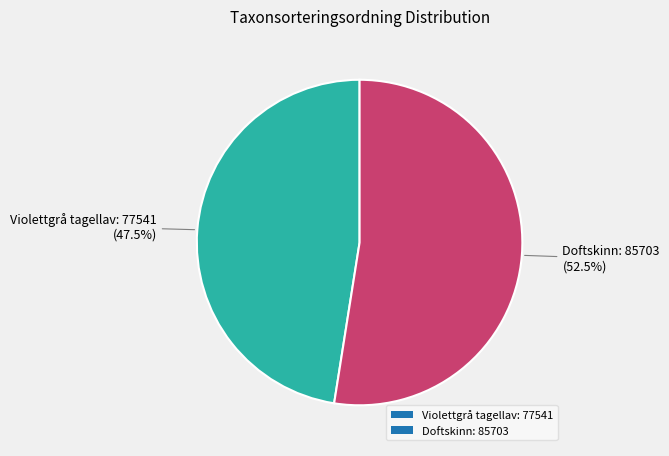

Is there a majority slice in this chart?

Yes